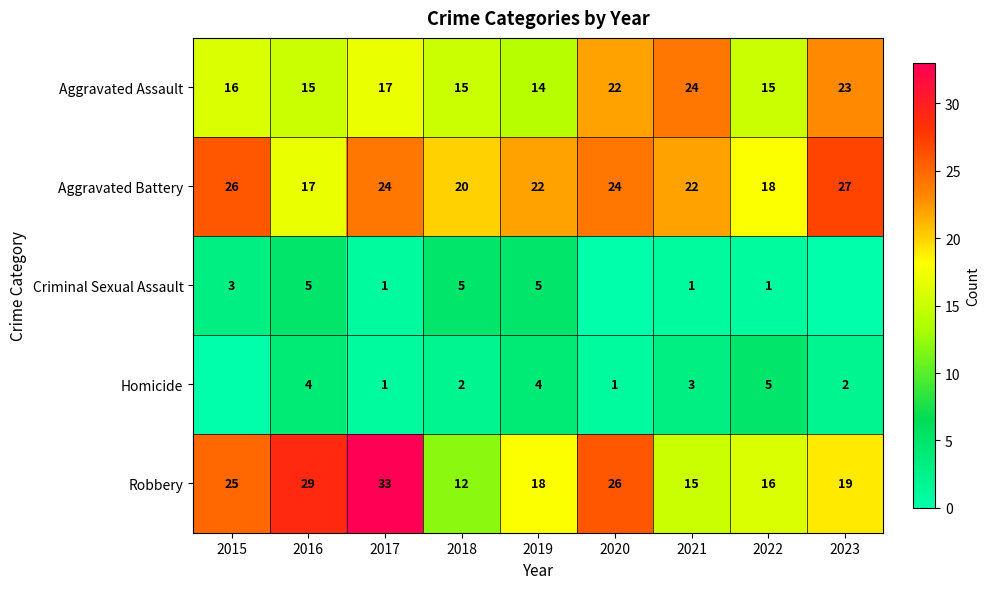

The value of Aggravated Battery at 2017 is 24. True or false?

True